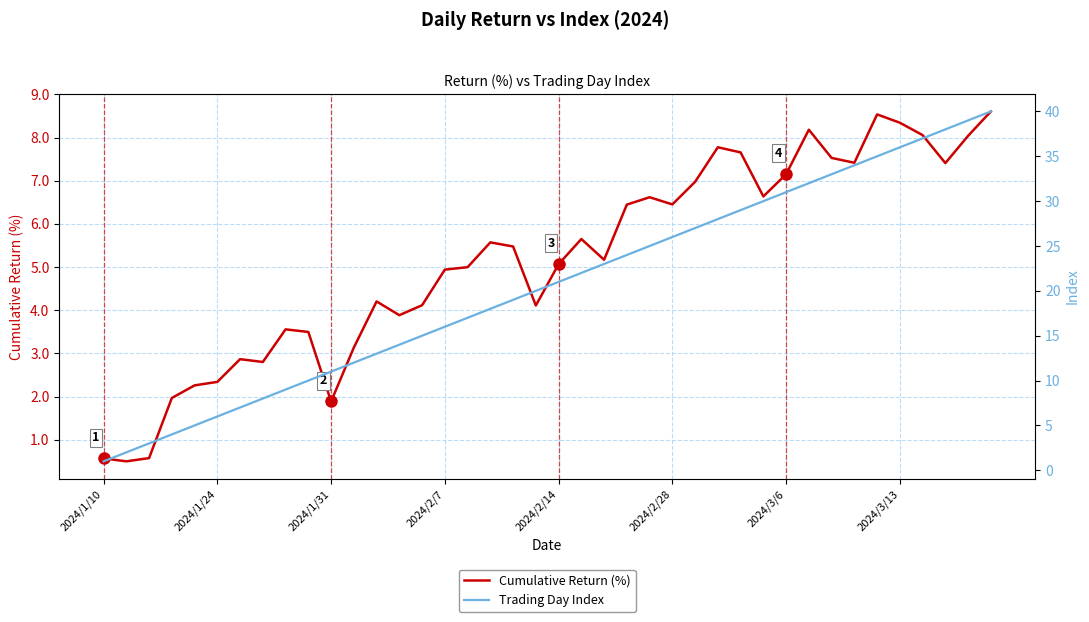

The Cumulative Return (%) series shows 0.6 at 2024/1/10. True or false?

True